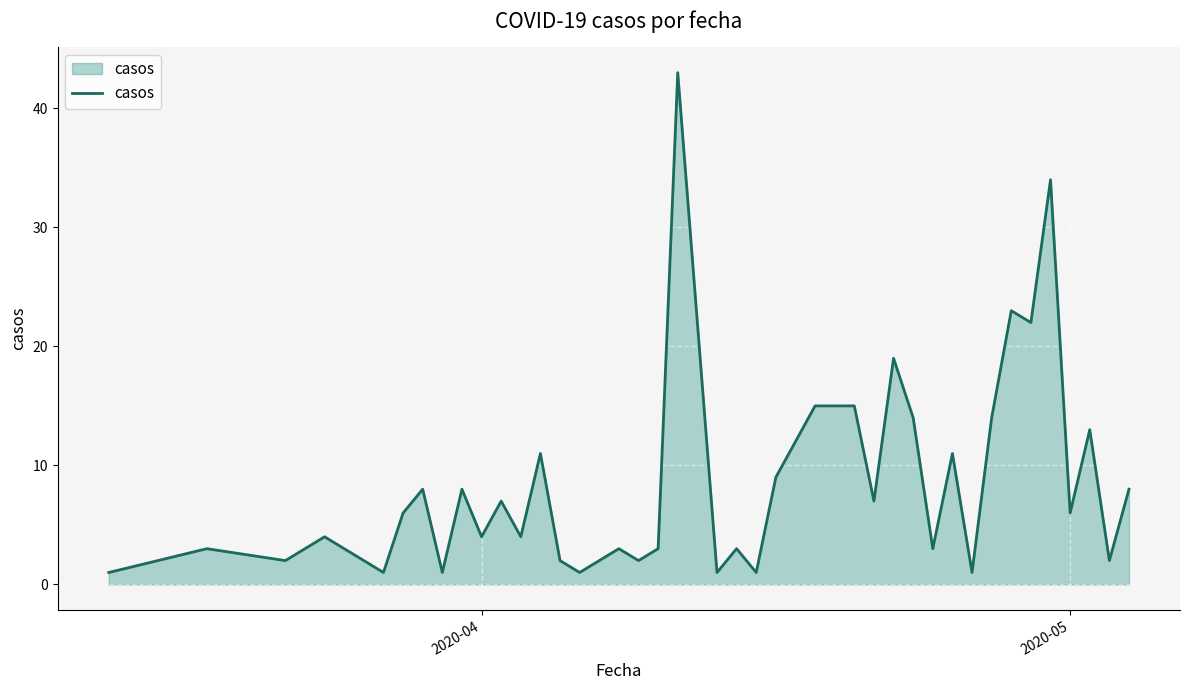

What is the difference between the maximum and minimum values?

42